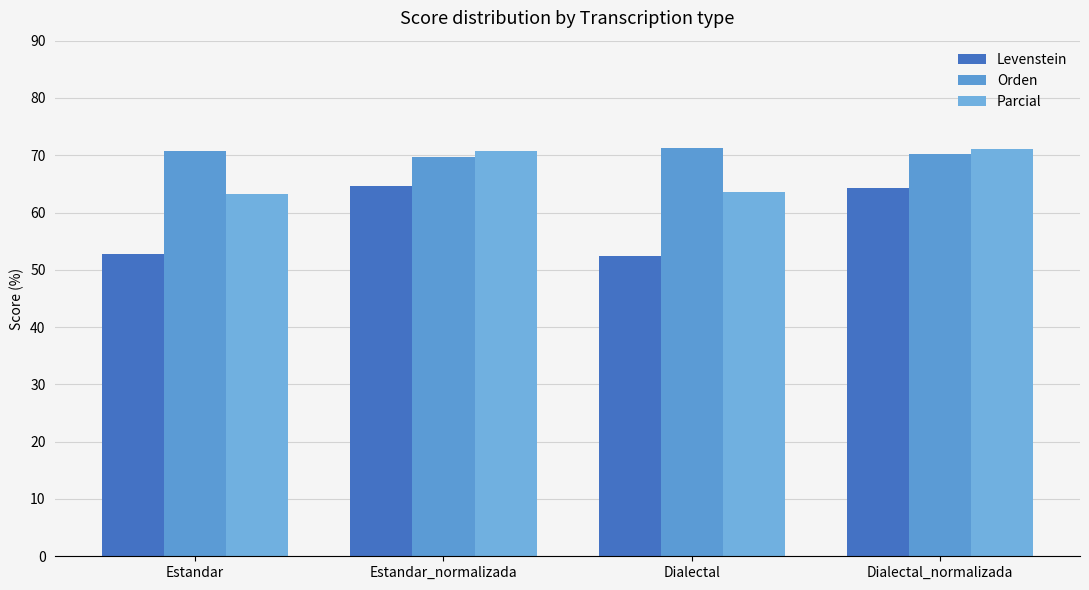

True or false: Parcial has a value of 63.3 at Estandar.

True